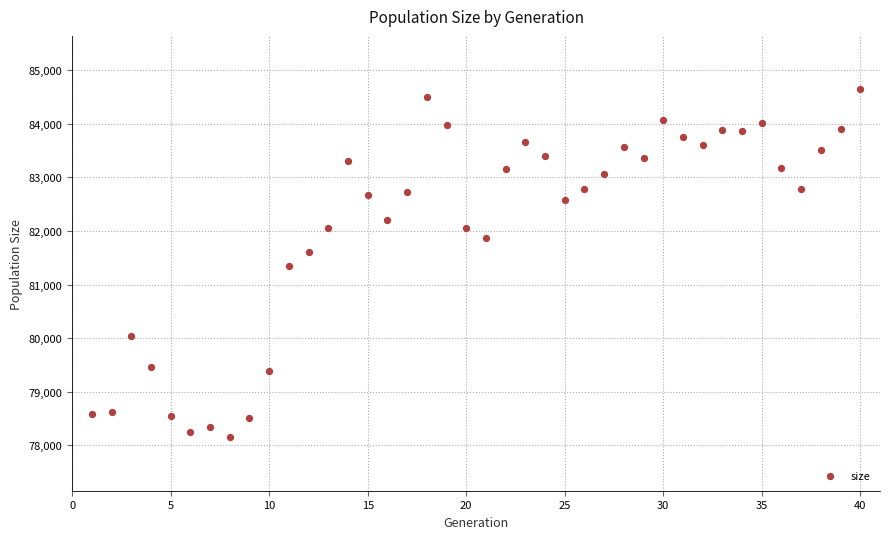

What is the range of X values (max minus min)?

39